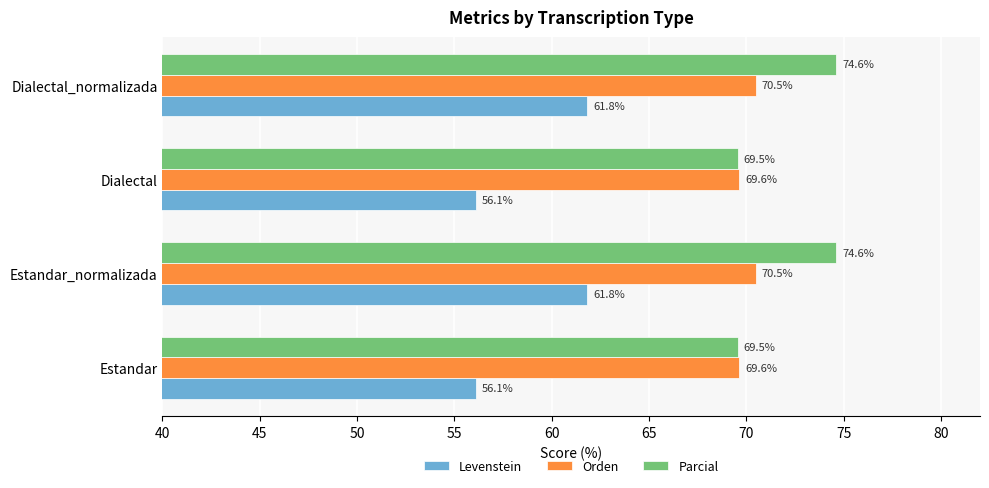

Is the value of Levenstein at Estandar_normalizada greater than the value of Orden at Dialectal_normalizada?

No